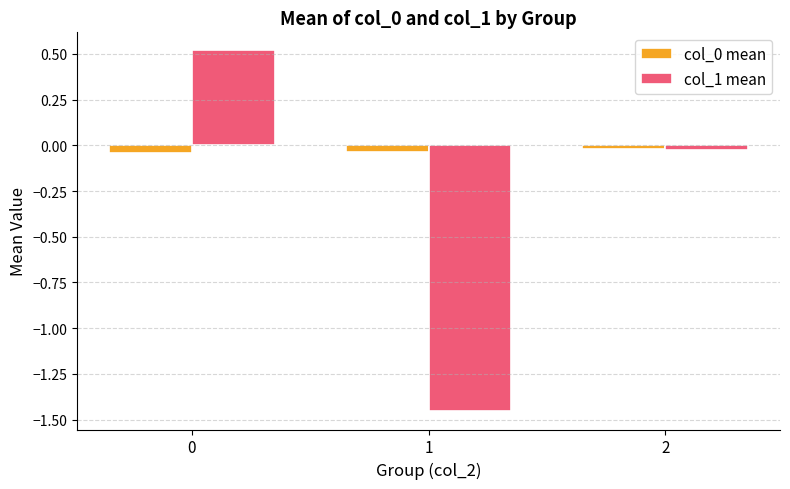

Is it true that col_1 mean equals 0.3 at 0?

False